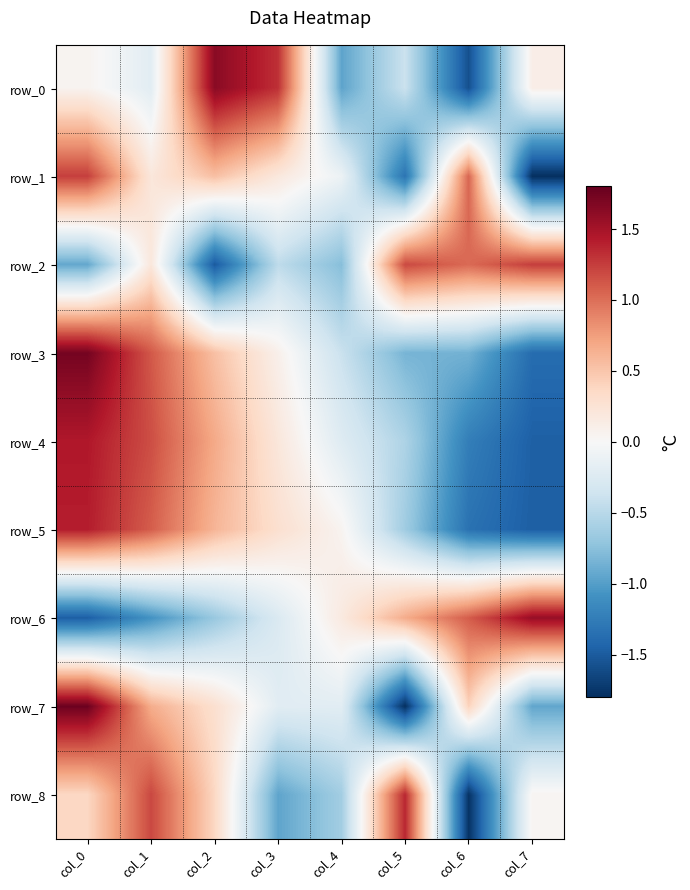

What is the difference between the row_5 values at col_1 and col_0?

0.3